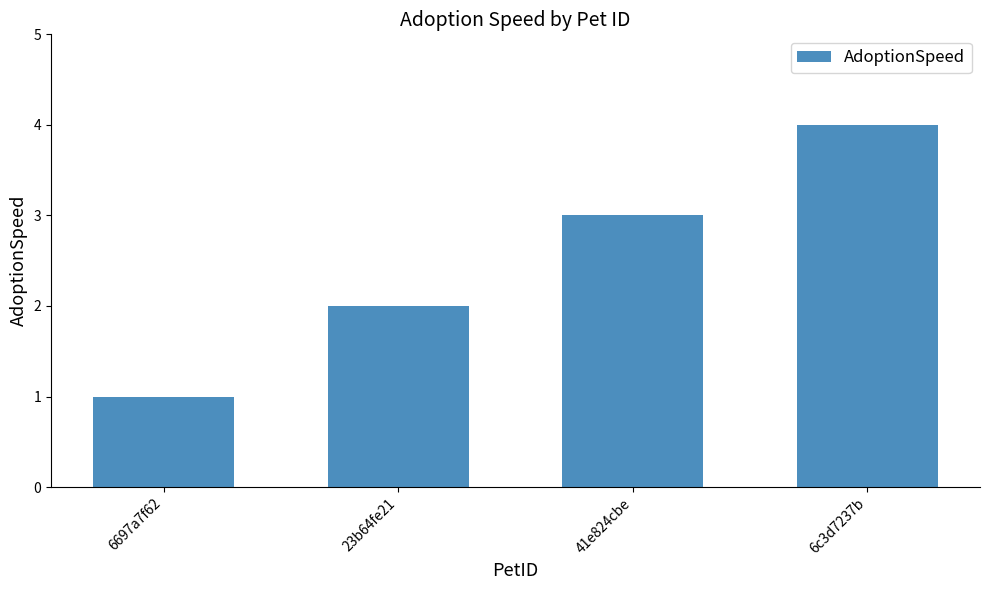

What is the ratio of the value at 41e824cbe to the value at 6697a7f62?

3.0